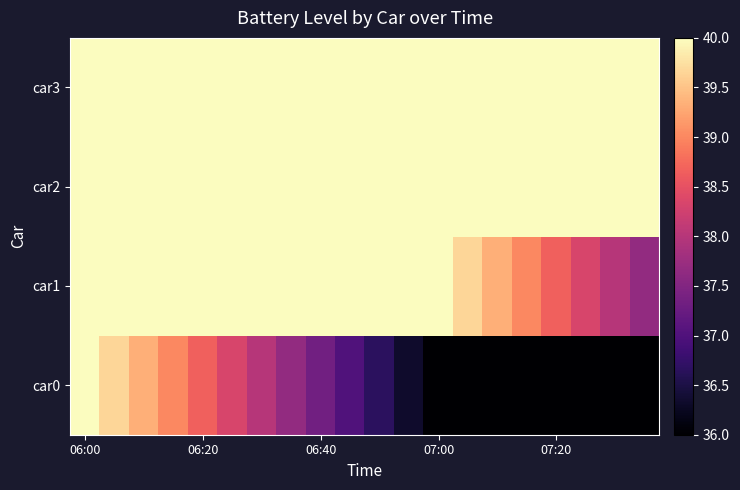

Reading left to right, what are all the values shown in this chart?

car0: 40.0	39.7	39.3	39.0	38.7	38.3	38.0	37.7	37.3	37.0	36.7	36.3	36.0	35.7	35.3	35.0	34.7	34.3	34.0	33.7
car1: 40.0	40.0	40.0	40.0	40.0	40.0	40.0	40.0	40.0	40.0	40.0	40.0	40.0	39.7	39.3	39.0	38.7	38.3	38.0	37.7
car2: 40.0	40.0	40.0	40.0	40.0	40.0	40.0	40.0	40.0	40.0	40.0	40.0	40.0	40.0	40.0	40.0	40.0	40.0	40.0	40.0
car3: 40.0	40.0	40.0	40.0	40.0	40.0	40.0	40.0	40.0	40.0	40.0	40.0	40.0	40.0	40.0	40.0	40.0	40.0	40.0	40.0